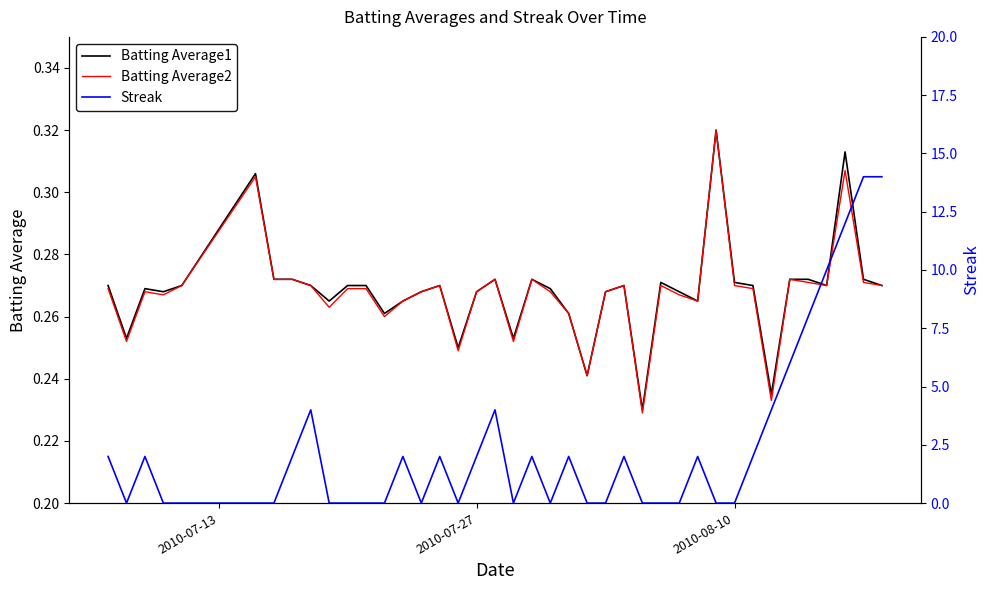

Reading right to left, transcribe all the data shown in this chart.

Batting Average1: 0.3	0.3	0.3	0.3	0.3	0.3	0.2	0.3	0.3	0.3	0.3	0.3	0.3	0.2	0.3	0.3	0.2	0.3	0.3	0.3	0.3	0.3	0.3	0.2	0.3	0.3	0.3	0.3	0.3	0.3	0.3	0.3	0.3	0.3	0.3	0.3	0.3	0.3	0.3	0.3
Batting Average2: 0.3	0.3	0.3	0.3	0.3	0.3	0.2	0.3	0.3	0.3	0.3	0.3	0.3	0.2	0.3	0.3	0.2	0.3	0.3	0.3	0.3	0.3	0.3	0.2	0.3	0.3	0.3	0.3	0.3	0.3	0.3	0.3	0.3	0.3	0.3	0.3	0.3	0.3	0.3	0.3
Streak: 14.0	14.0	12.0	10.0	8.0	6.0	4.0	2.0	0.0	0.0	2.0	0.0	0.0	0.0	2.0	0.0	0.0	2.0	0.0	2.0	0.0	4.0	2.0	0.0	2.0	0.0	2.0	0.0	0.0	0.0	0.0	4.0	2.0	0.0	0.0	0.0	0.0	2.0	0.0	2.0